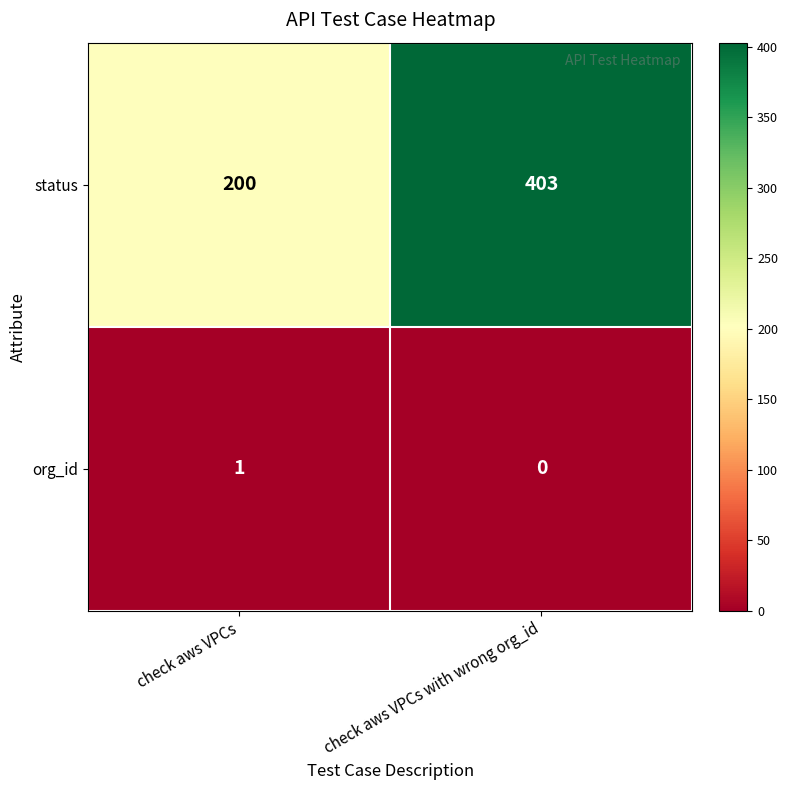

At which category is the sum across all series the highest?

check aws VPCs with wrong org_id